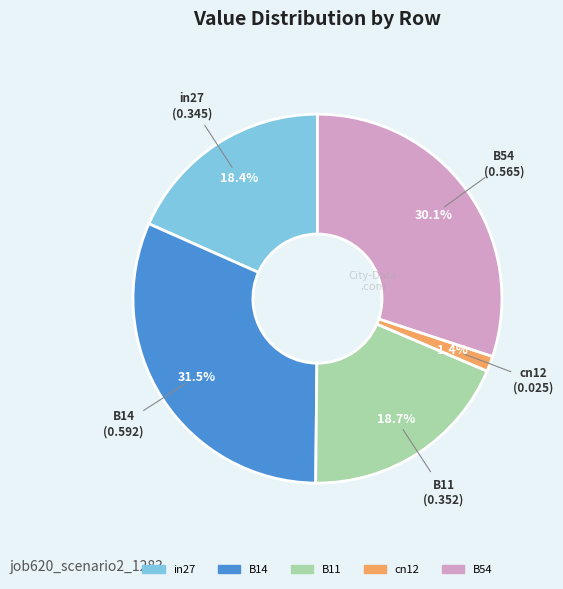

What portion of the pie excludes B11?

81.3%